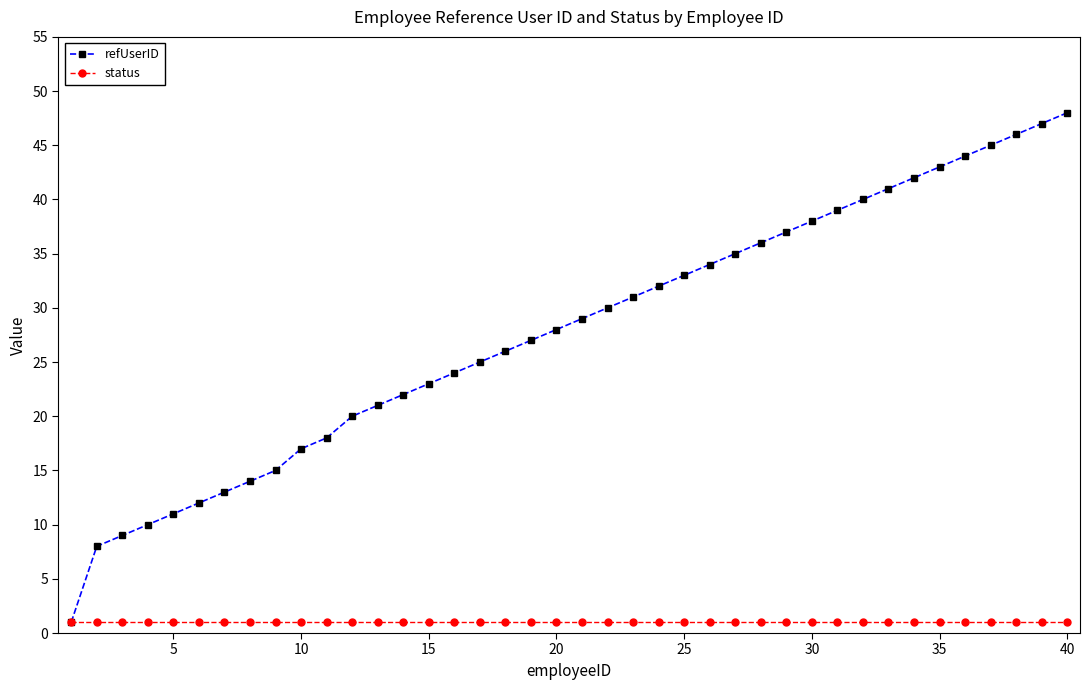

Which series has the largest total across all categories?

refUserID